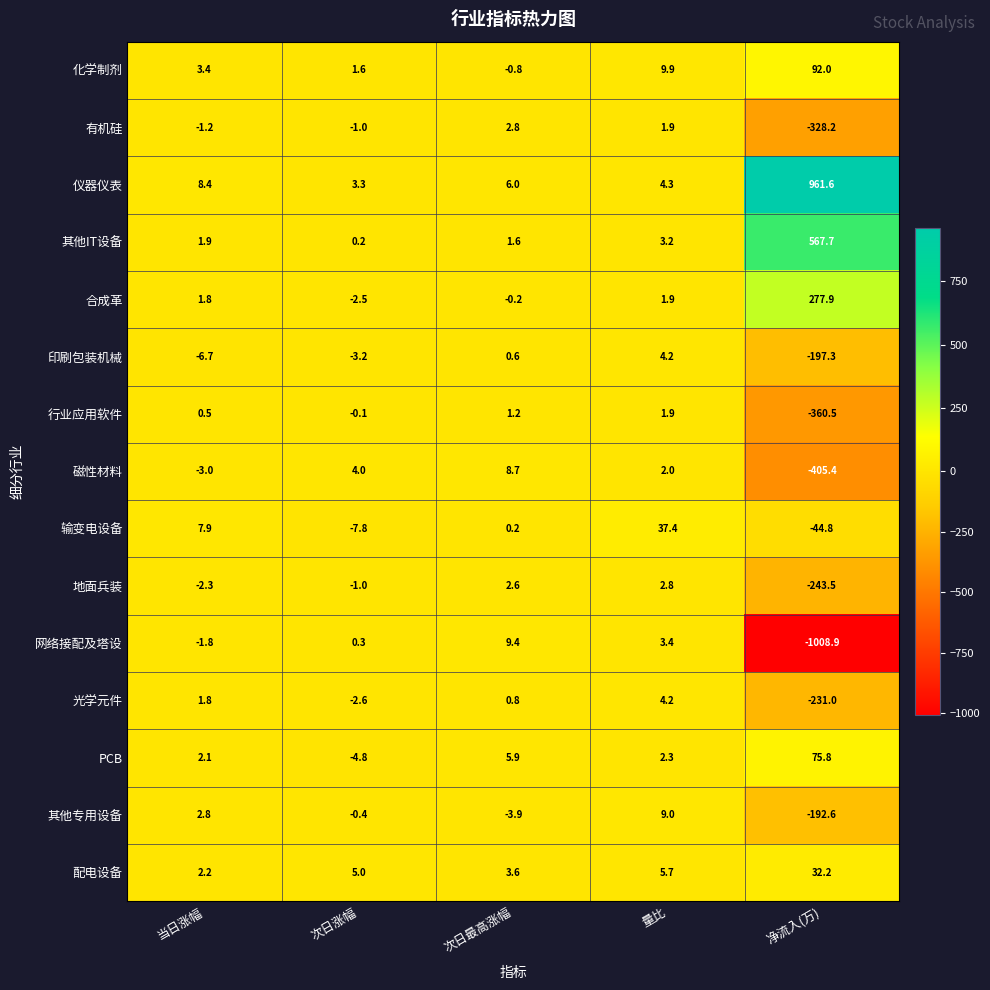

What is the minimum value shown in the chart?

-1008.9